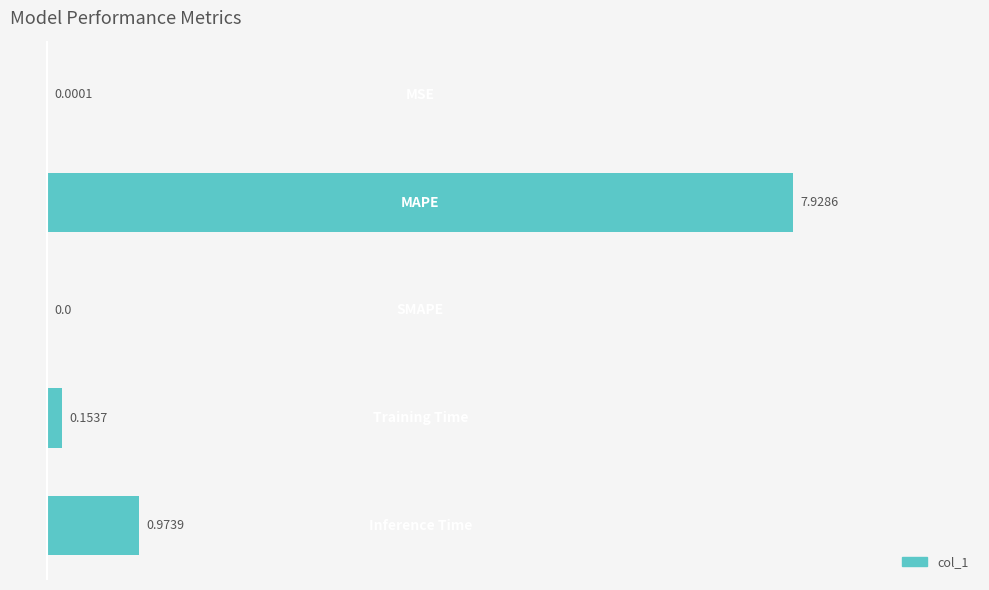

What is the sum of all values?

9.1